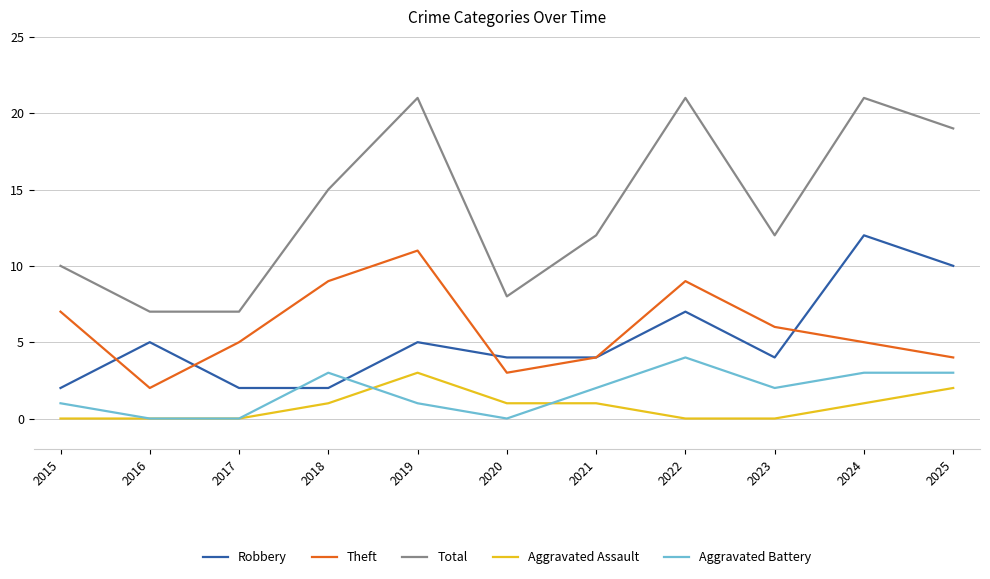

Reading left to right, transcribe all the data shown in this chart.

Robbery: 2015=2	2016=5	2017=2	2018=2	2019=5	2020=4	2021=4	2022=7	2023=4	2024=12	2025=10
Theft: 2015=7	2016=2	2017=5	2018=9	2019=11	2020=3	2021=4	2022=9	2023=6	2024=5	2025=4
Total: 2015=10	2016=7	2017=7	2018=15	2019=21	2020=8	2021=12	2022=21	2023=12	2024=21	2025=19
Aggravated Assault: 2015=0	2016=0	2017=0	2018=1	2019=3	2020=1	2021=1	2022=0	2023=0	2024=1	2025=2
Aggravated Battery: 2015=1	2016=0	2017=0	2018=3	2019=1	2020=0	2021=2	2022=4	2023=2	2024=3	2025=3